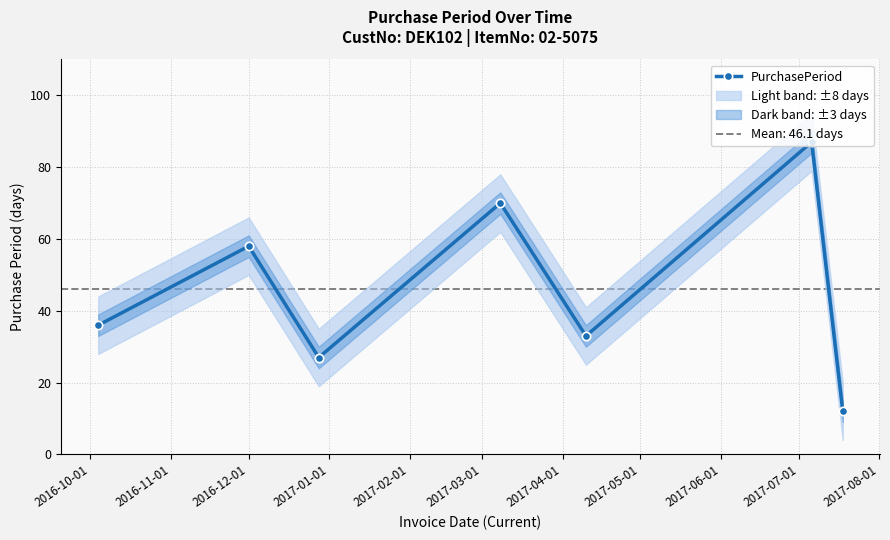

In PurchasePeriod, how many points are higher than both neighbors (excluding endpoints)?

3